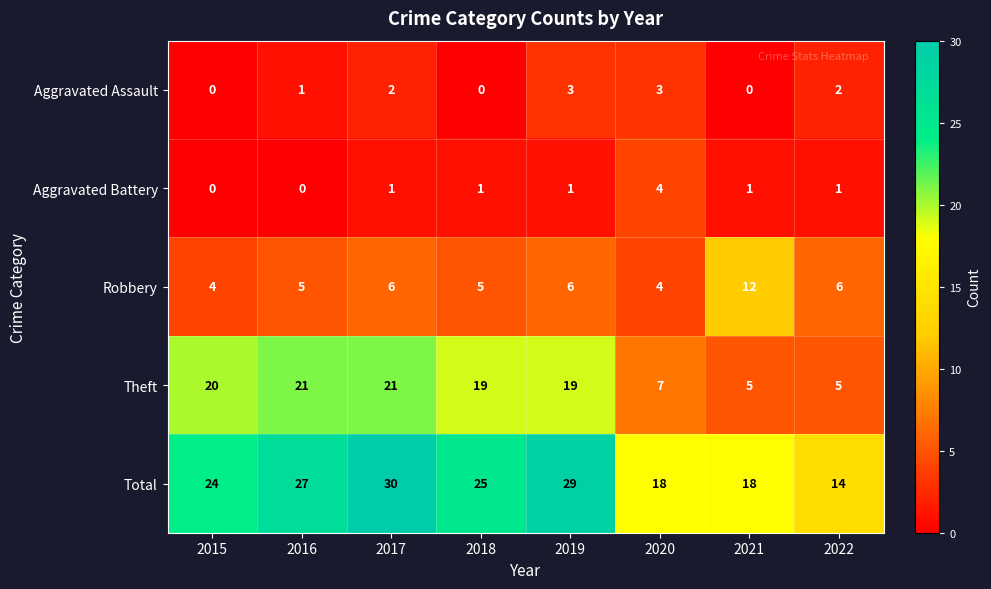

How many values in the Theft series are below 19?

3